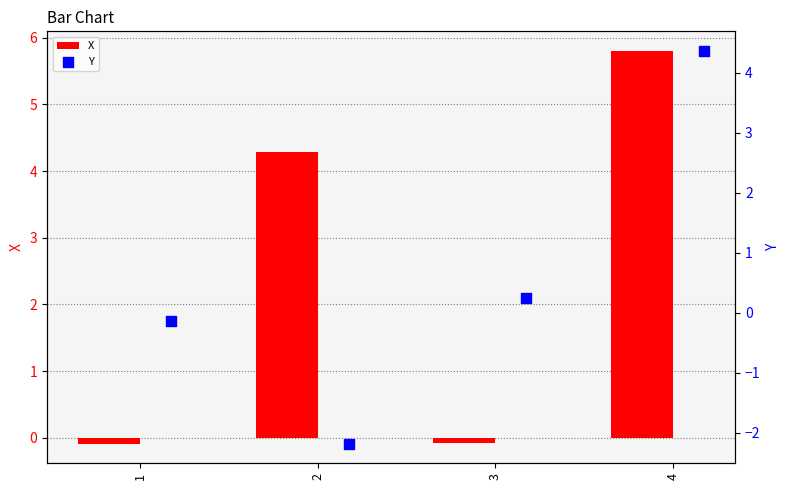

Which series reaches the maximum Y coordinate?

X